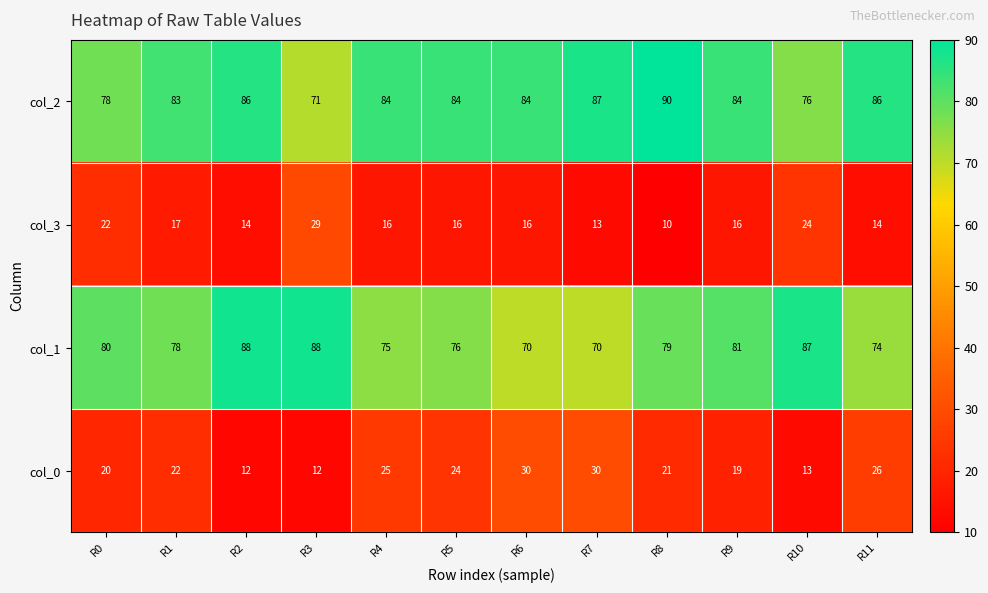

What is the maximum value shown in the chart?

90